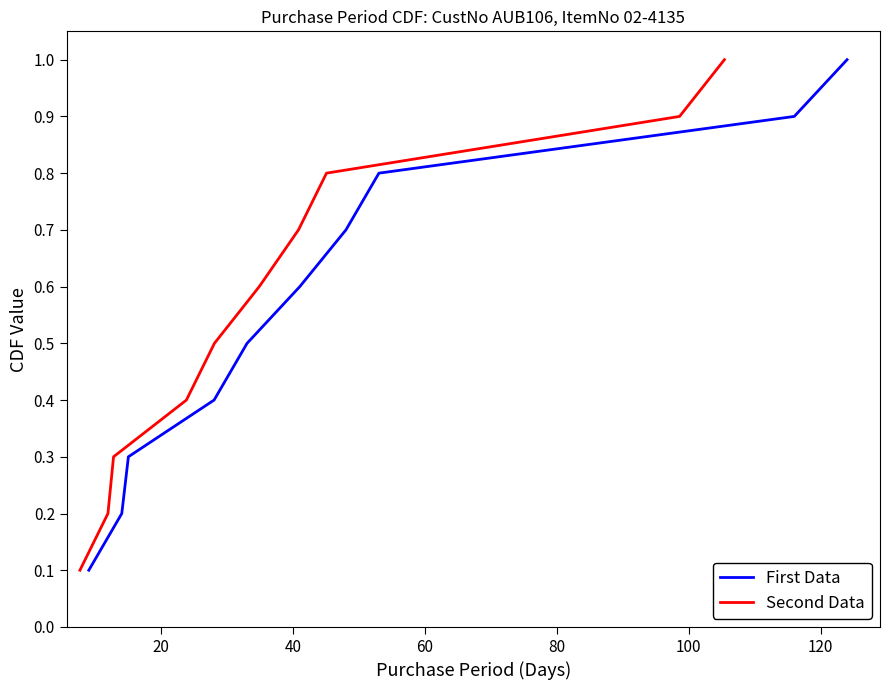

What is the maximum value for First Data?

1.0